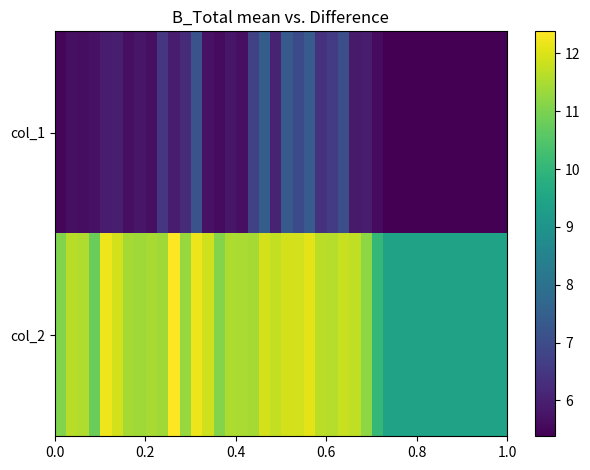

Reading left to right, list all the values displayed in this chart.

col_1: 5.5	5.7	5.6	5.7	5.9	6.0	5.7	5.8	5.7	6.5	5.9	6.2	7.2	5.7	5.6	5.8	5.7	6.7	7.4	6.0	7.3	7.0	7.4	6.4	6.6	7.1	5.9	5.9	5.6	5.4	5.4	5.4	5.4	5.4	5.4	5.4	5.4	5.4	5.4	5.4
col_2: 11.1	11.6	11.6	10.8	12.2	11.9	11.4	11.4	11.5	11.4	12.4	11.3	12.2	11.9	11.1	11.5	11.5	11.4	11.9	11.7	11.9	11.9	12.1	11.7	11.6	11.8	11.7	11.2	10.0	9.4	9.4	9.4	9.4	9.4	9.4	9.4	9.4	9.4	9.4	9.4